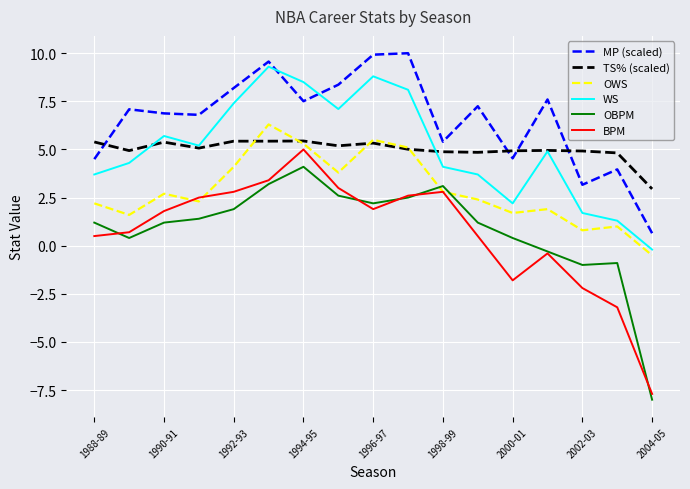

Which series has the largest total across all categories?

MP (scaled)